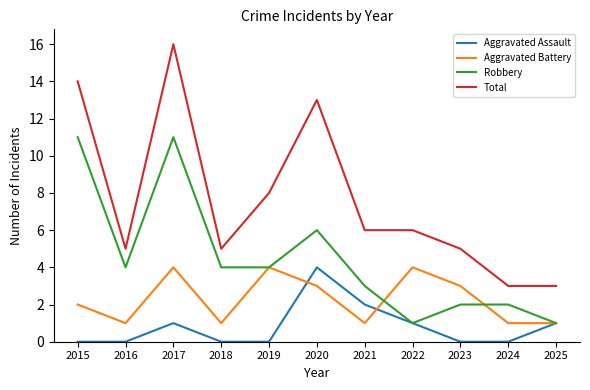

At 2023, list the series in order from smallest to largest.

Aggravated Assault, Robbery, Aggravated Battery, Total